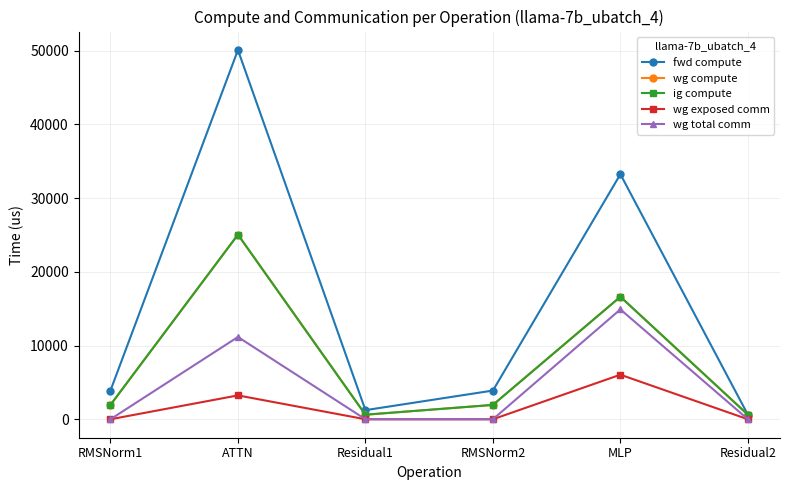

Rank the categories by fwd compute value from highest to lowest.

ATTN, MLP, RMSNorm1, RMSNorm2, Residual1, Residual2